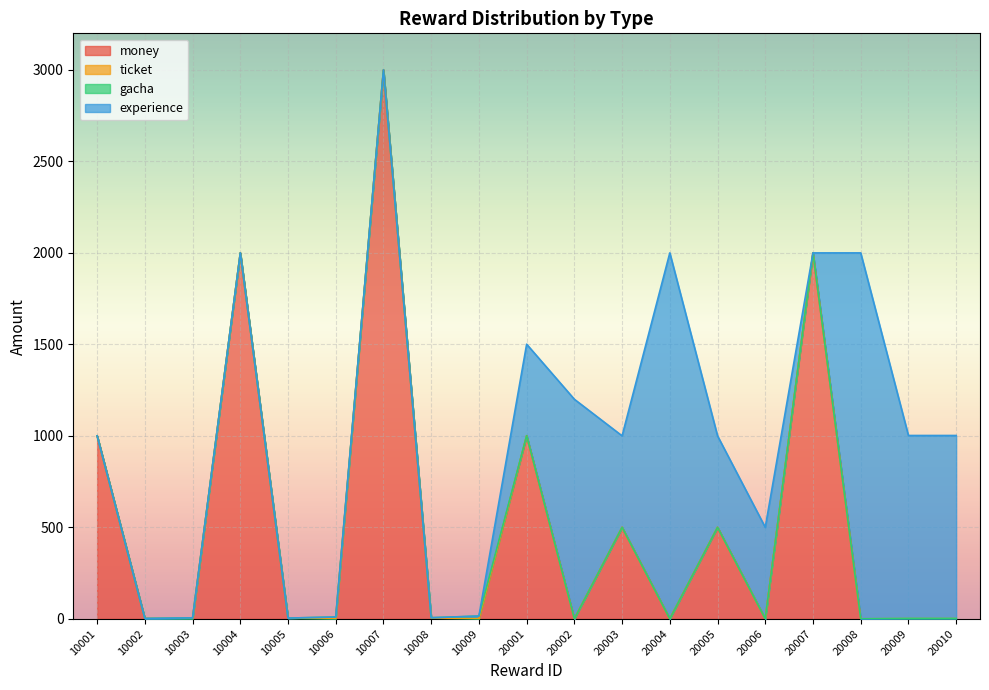

Rank the series at 20008 from highest to lowest value.

experience, money, ticket, gacha